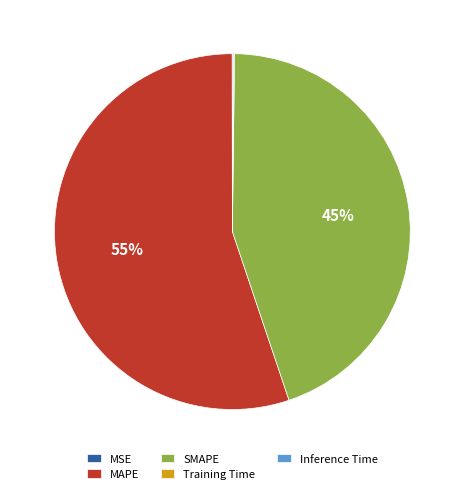

To the nearest percent, what is the difference between the largest and smallest slice percentages?

55%